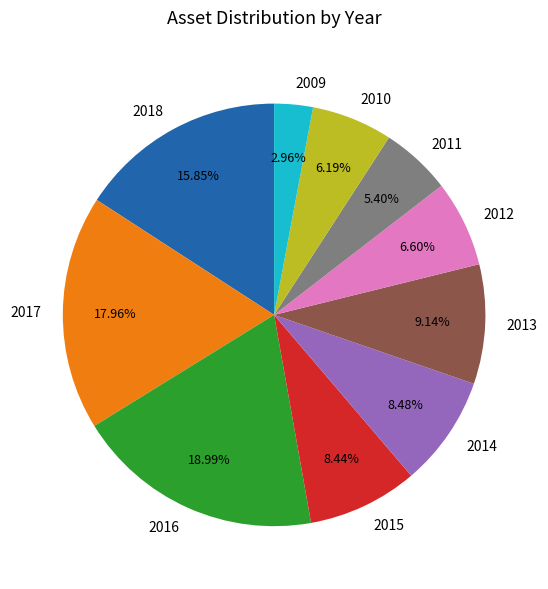

True or false: 2013 accounts for 17% of the total.

False